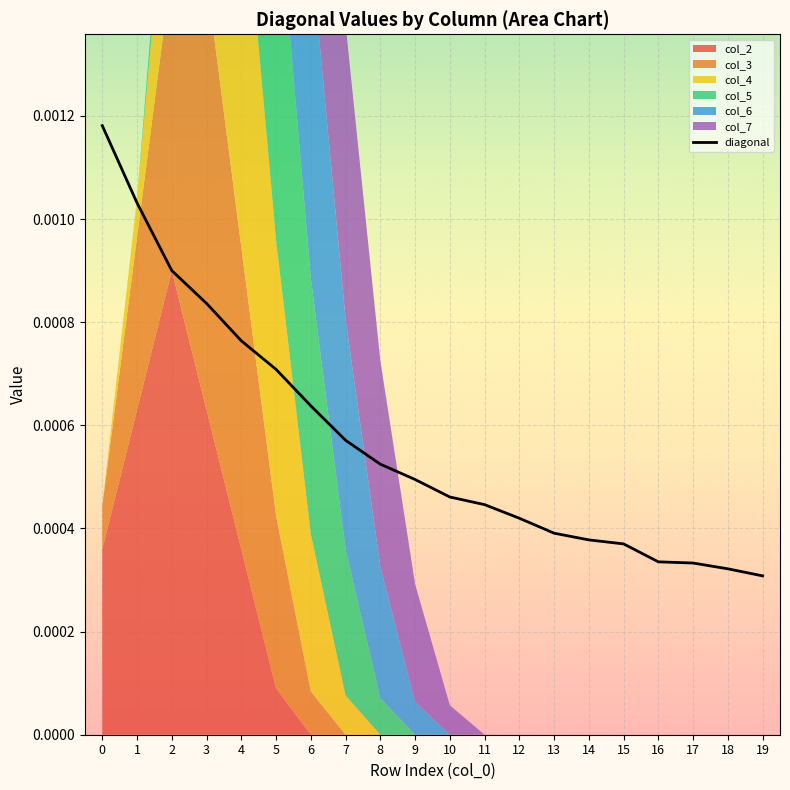

Is it true that the value at 5 is 0.0?

True